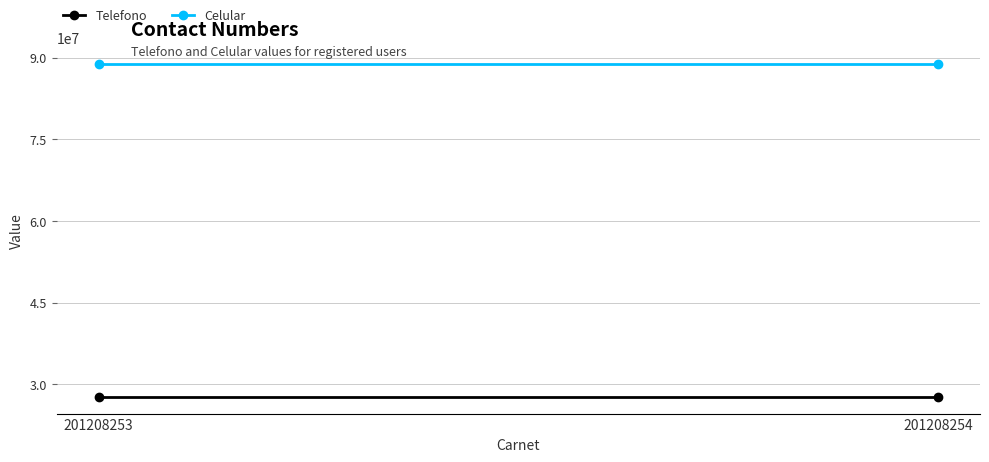

What is the average value of the Telefono series?

27691416